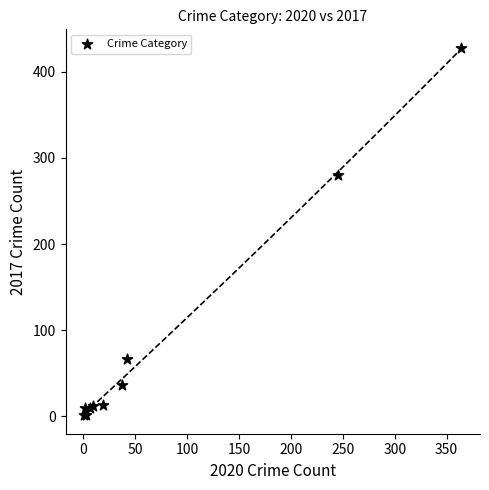

What Y value in the scatter plot is closest to 214?

280